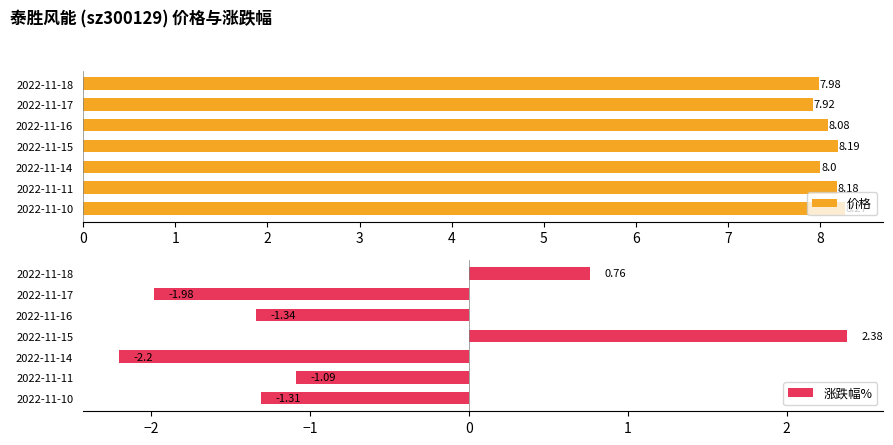

Reading left to right, what are all the values shown in this chart?

价格: 8.0	7.9	8.1	8.2	8.0	8.2	8.3
涨跌幅%: 0.8	-2.0	-1.3	2.4	-2.2	-1.1	-1.3